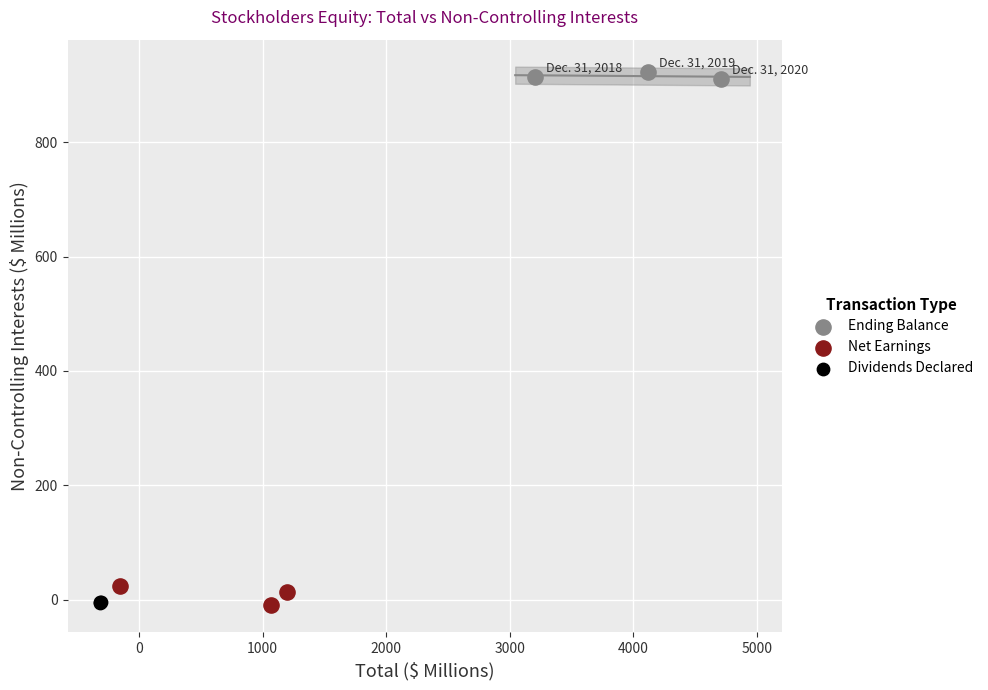

Which series contains the highest Y value?

Ending Balance